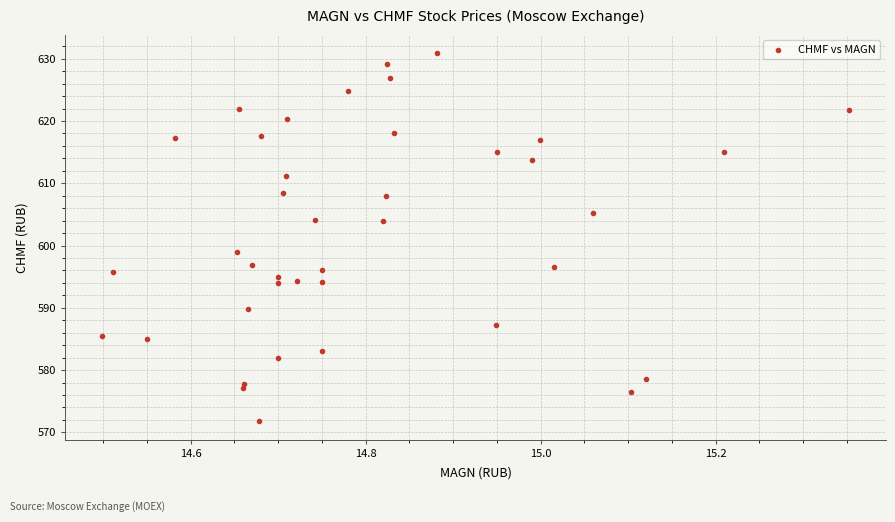

What is the range of Y values (max minus min)?

59.1